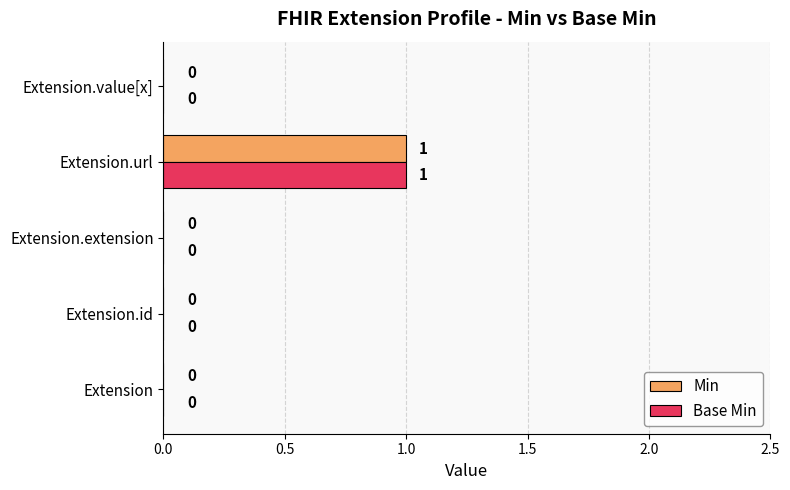

True or false: Min has a value of 1 at Extension.url.

True